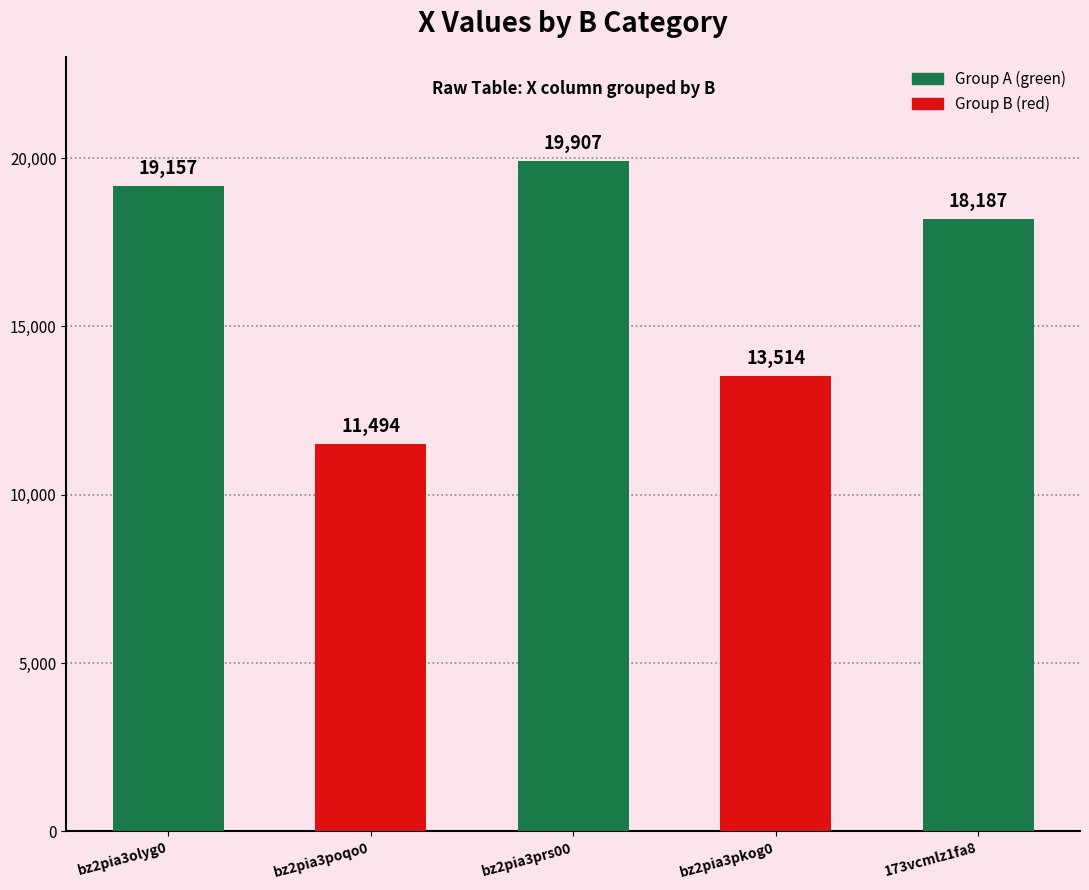

What is the label of the 2nd bar from the left?

bz2pia3poqo0